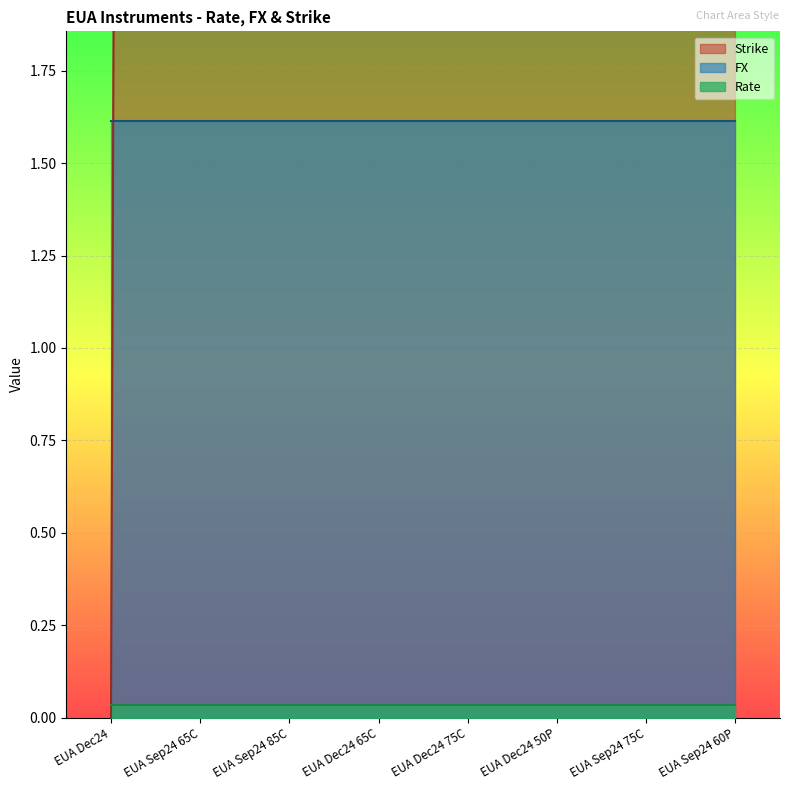

Which series has the widest spread of values?

Strike